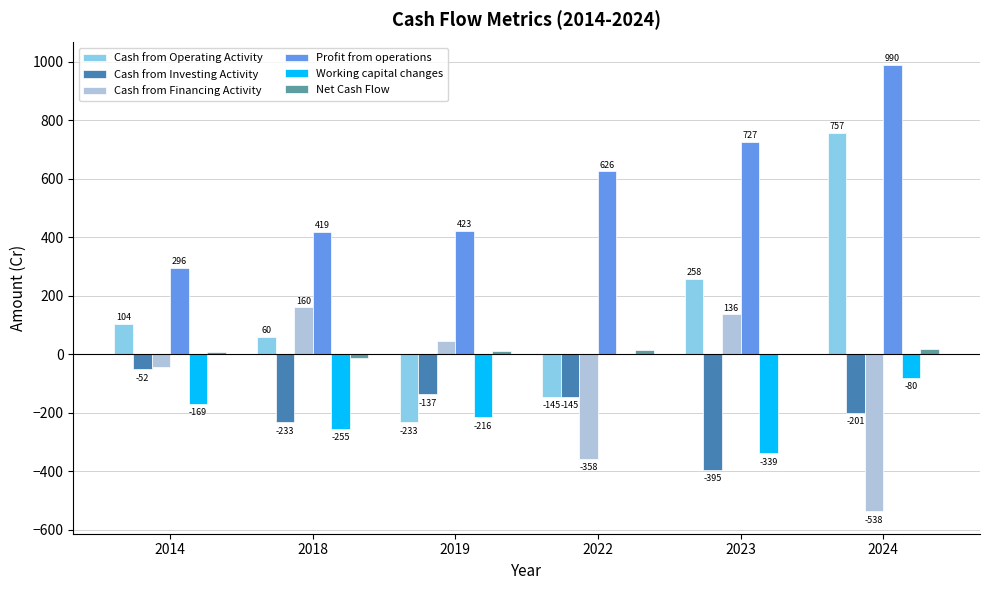

Reading left to right, list all the values displayed in this chart.

Cash from Operating Activity: 2014=104	2018=60	2019=-233	2022=-145	2023=258	2024=757
Cash from Investing Activity: 2014=-52	2018=-233	2019=-137	2022=-145	2023=-395	2024=-201
Cash from Financing Activity: 2014=-45	2018=160	2019=44	2022=-358	2023=136	2024=-538
Profit from operations: 2014=296	2018=419	2019=423	2022=626	2023=727	2024=990
Working capital changes: 2014=-169	2018=-255	2019=-216	2022=-1	2023=-339	2024=-80
Net Cash Flow: 2014=7	2018=-13	2019=10	2022=15	2023=0	2024=17